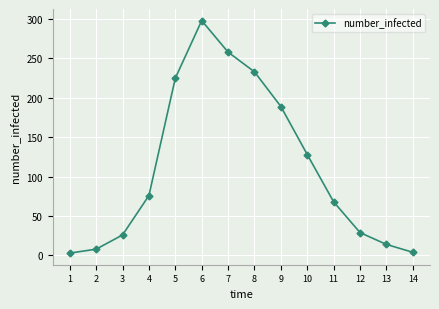

True or false: the data shows 68 at 11.

True